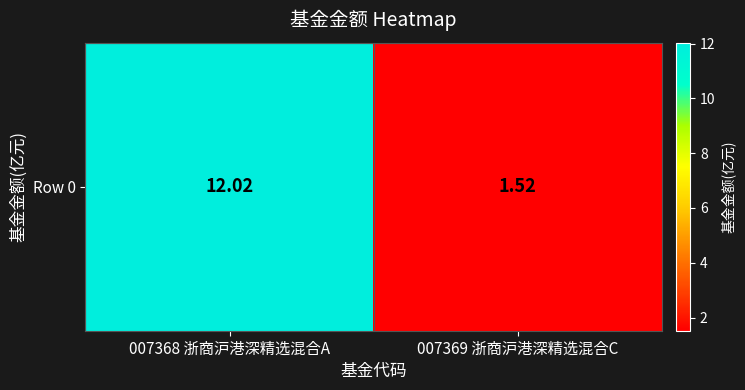

What is the greatest value displayed?

12.0